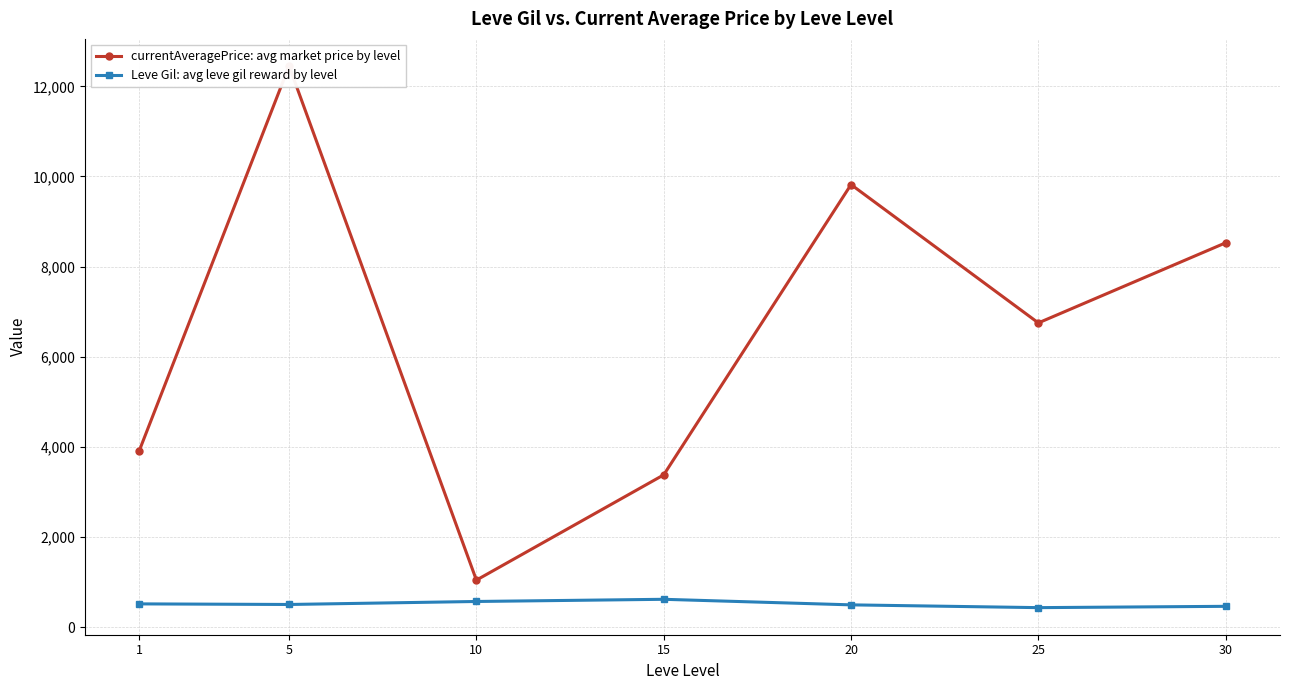

What is the lowest value of the currentAveragePrice: avg market price by level series?

1048.5